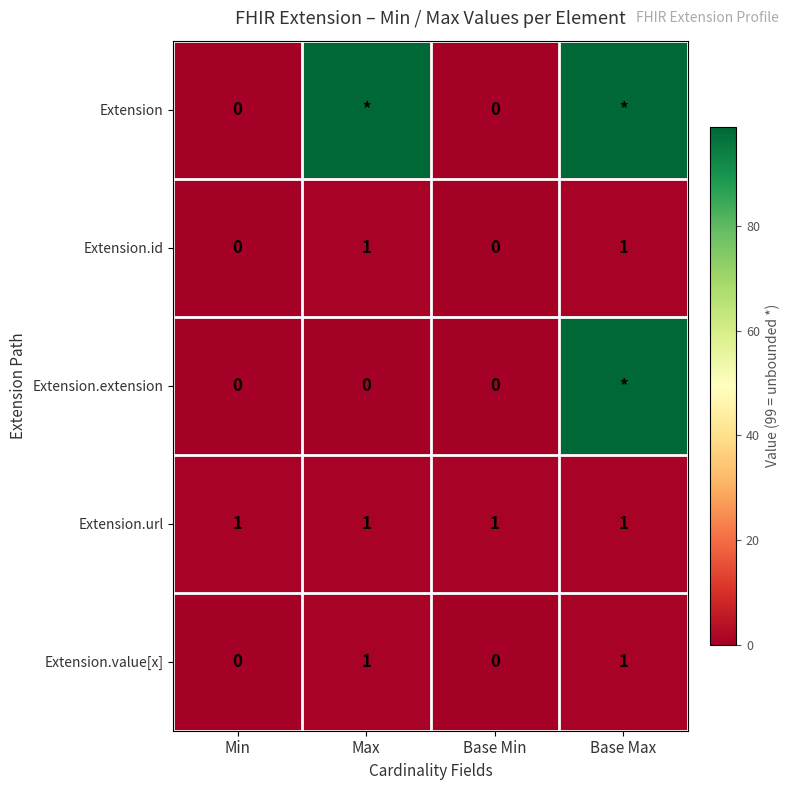

Is it true that Extension.url equals 1 at Max?

True